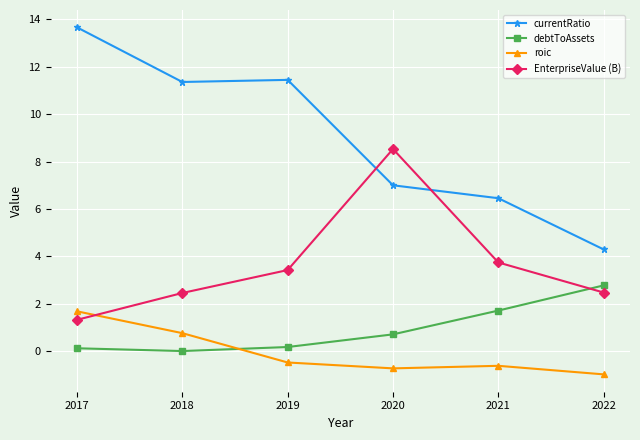

Does the chart have visible grid lines?

Yes